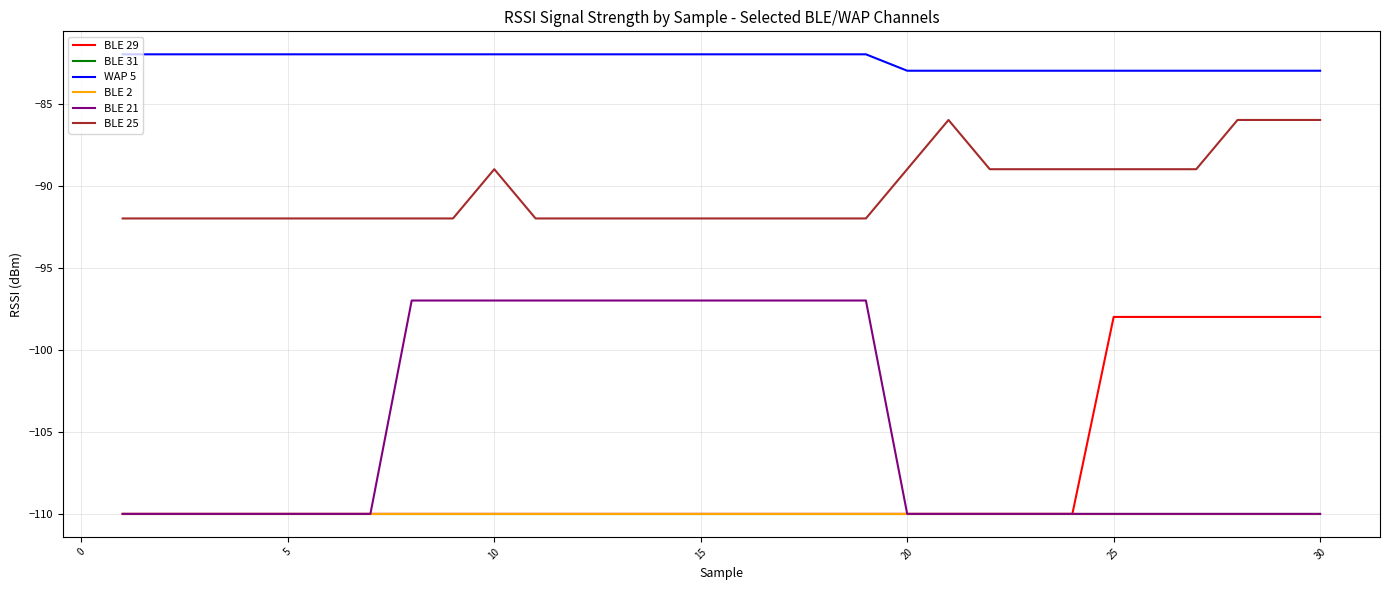

Reading left to right, what are all the values shown in this chart?

BLE 29: -110	-110	-110	-110	-110	-110	-110	-110	-110	-110	-110	-110	-110	-110	-110	-110	-110	-110	-110	-110	-110	-110	-110	-110	-98	-98	-98	-98	-98	-98
BLE 31: -110	-110	-110	-110	-110	-110	-110	-110	-110	-110	-110	-110	-110	-110	-110	-110	-110	-110	-110	-110	-110	-110	-110	-110	-110	-110	-110	-110	-110	-110
WAP 5: -82	-82	-82	-82	-82	-82	-82	-82	-82	-82	-82	-82	-82	-82	-82	-82	-82	-82	-82	-83	-83	-83	-83	-83	-83	-83	-83	-83	-83	-83
BLE 2: -110	-110	-110	-110	-110	-110	-110	-110	-110	-110	-110	-110	-110	-110	-110	-110	-110	-110	-110	-110	-110	-110	-110	-110	-110	-110	-110	-110	-110	-110
BLE 21: -110	-110	-110	-110	-110	-110	-110	-97	-97	-97	-97	-97	-97	-97	-97	-97	-97	-97	-97	-110	-110	-110	-110	-110	-110	-110	-110	-110	-110	-110
BLE 25: -92	-92	-92	-92	-92	-92	-92	-92	-92	-89	-92	-92	-92	-92	-92	-92	-92	-92	-92	-89	-86	-89	-89	-89	-89	-89	-89	-86	-86	-86